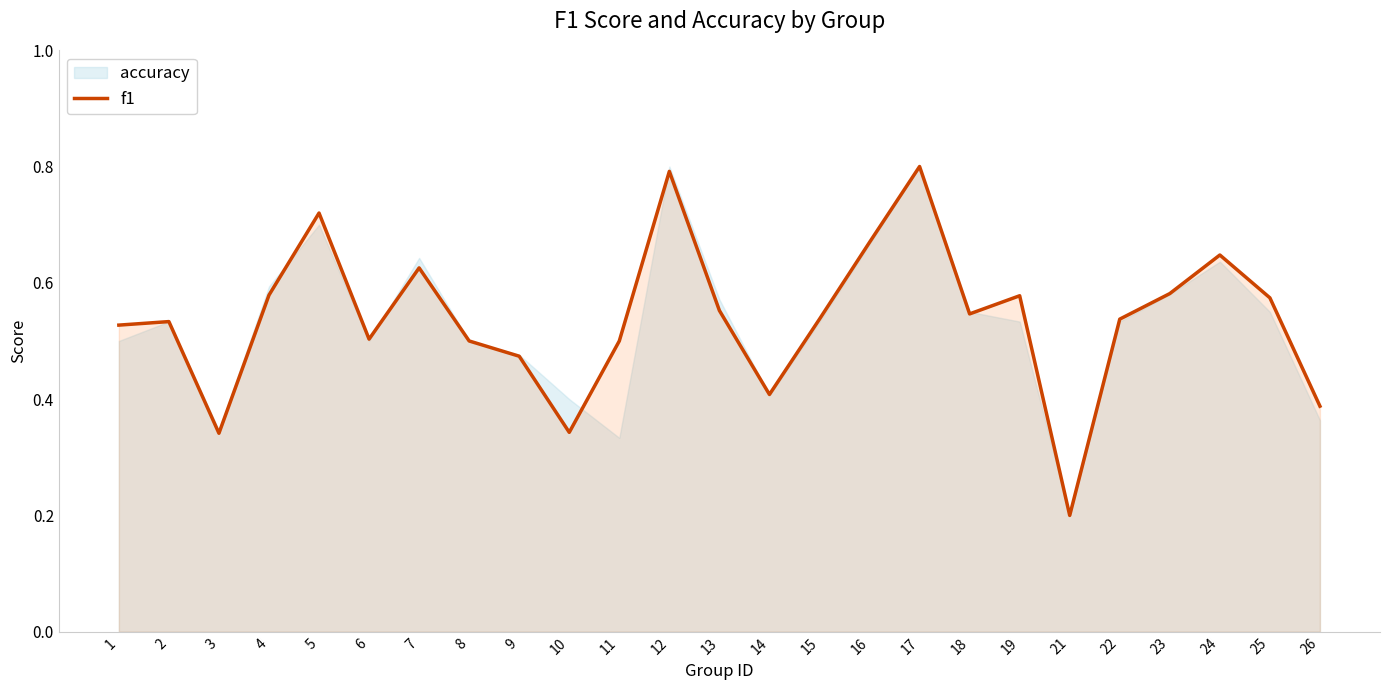

Rank the categories by value from highest to lowest.

17, 12, 5, 16, 24, 7, 23, 4, 19, 25, 13, 18, 15, 22, 2, 1, 6, 8, 11, 9, 14, 26, 10, 3, 21